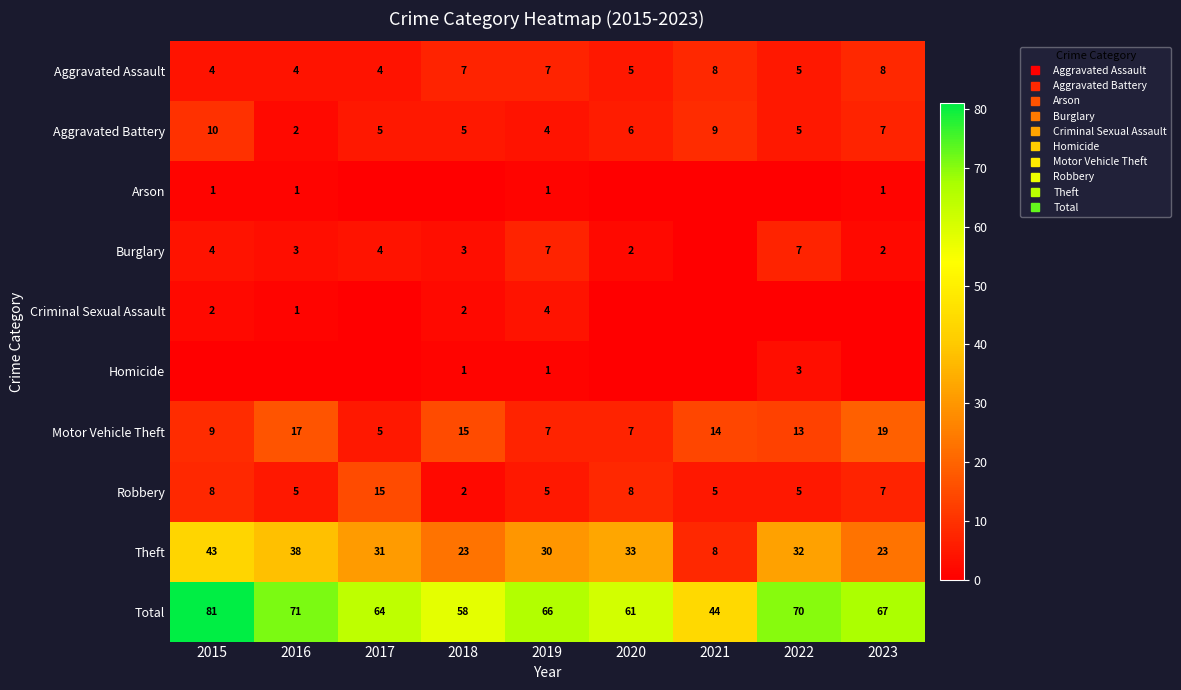

What is the difference between the Homicide values at 2022 and 2016?

3